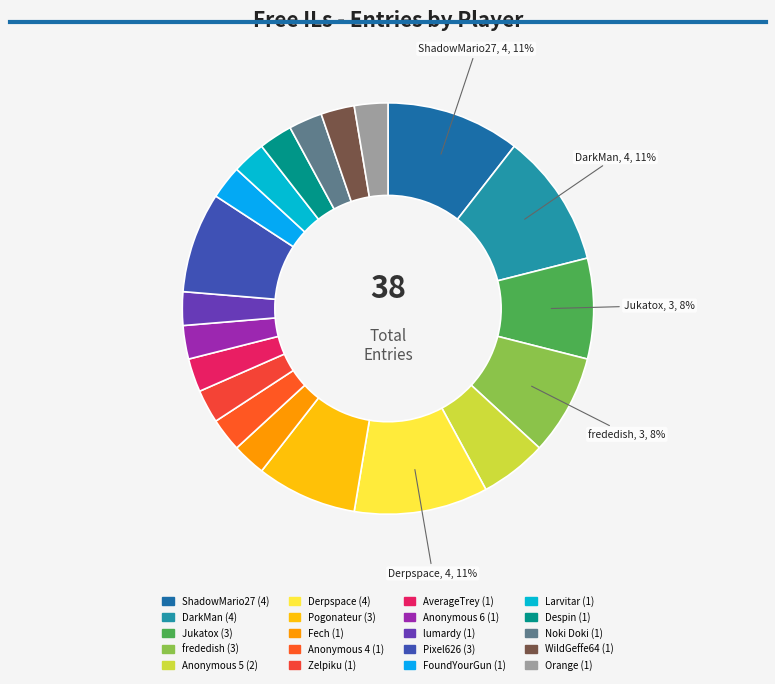

How many segments does this pie chart have?

20